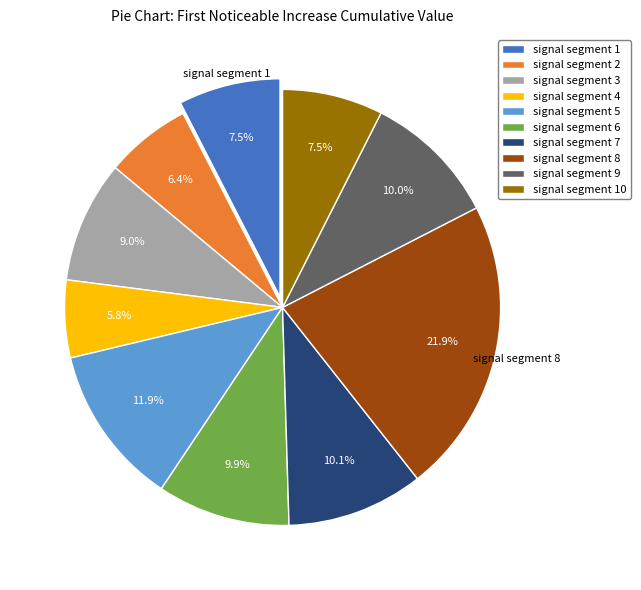

What percentage is NOT represented by signal segment 8?

78.1%